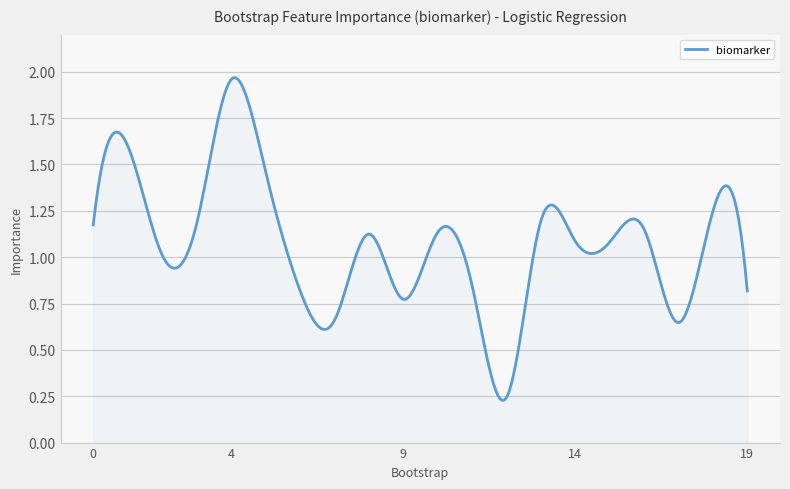

How many lines are shown in the chart?

1